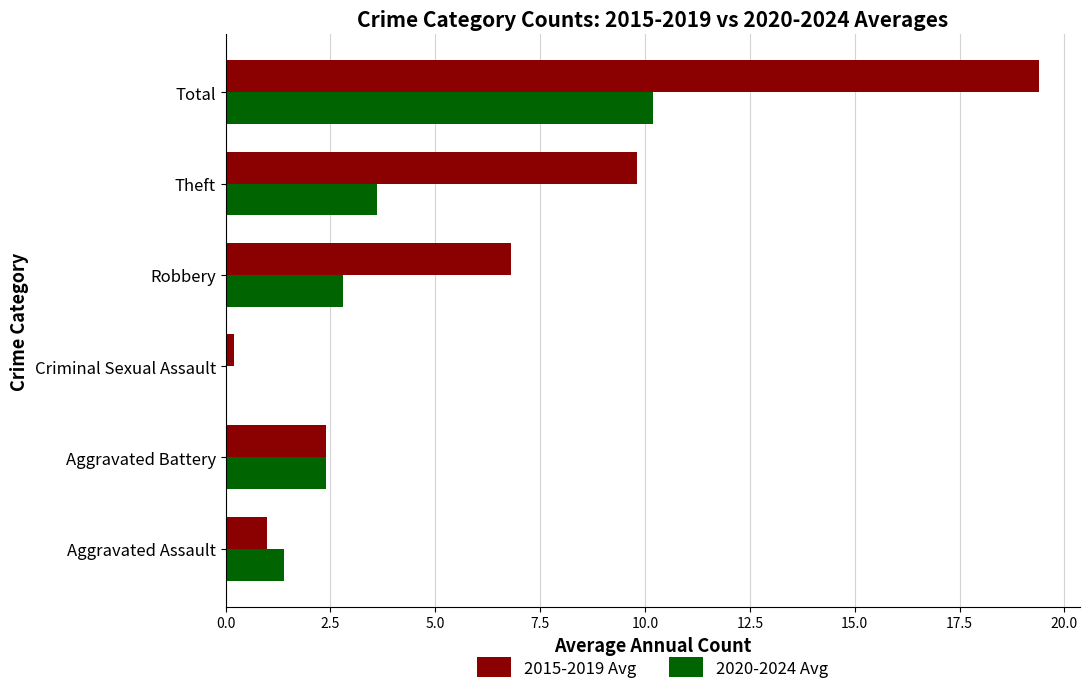

At which label does 2015-2019 Avg reach its peak?

Total